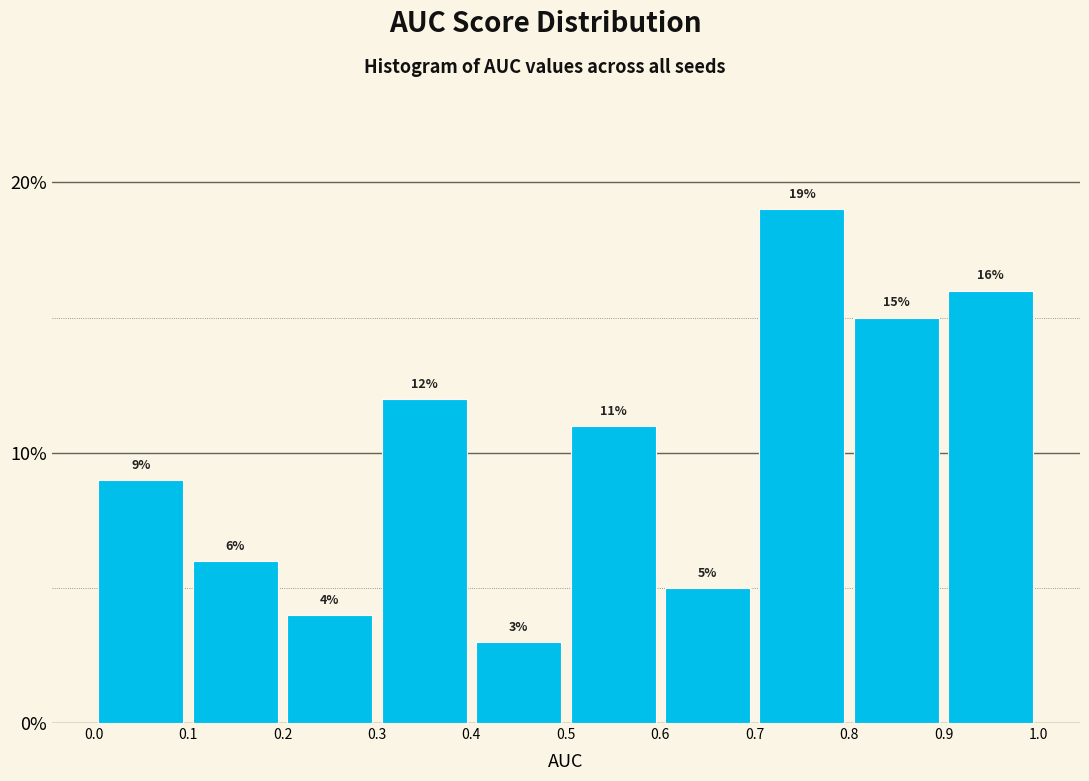

Which range on the x-axis has the tallest bar?

0.7 to 0.8